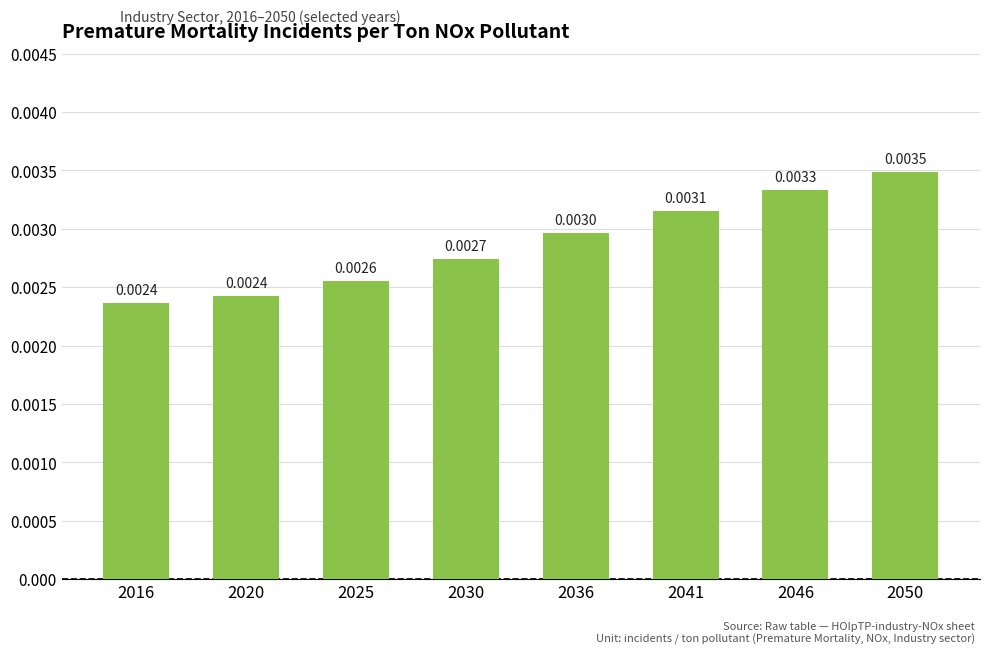

Between 2036 and 2025, which is larger?

2036